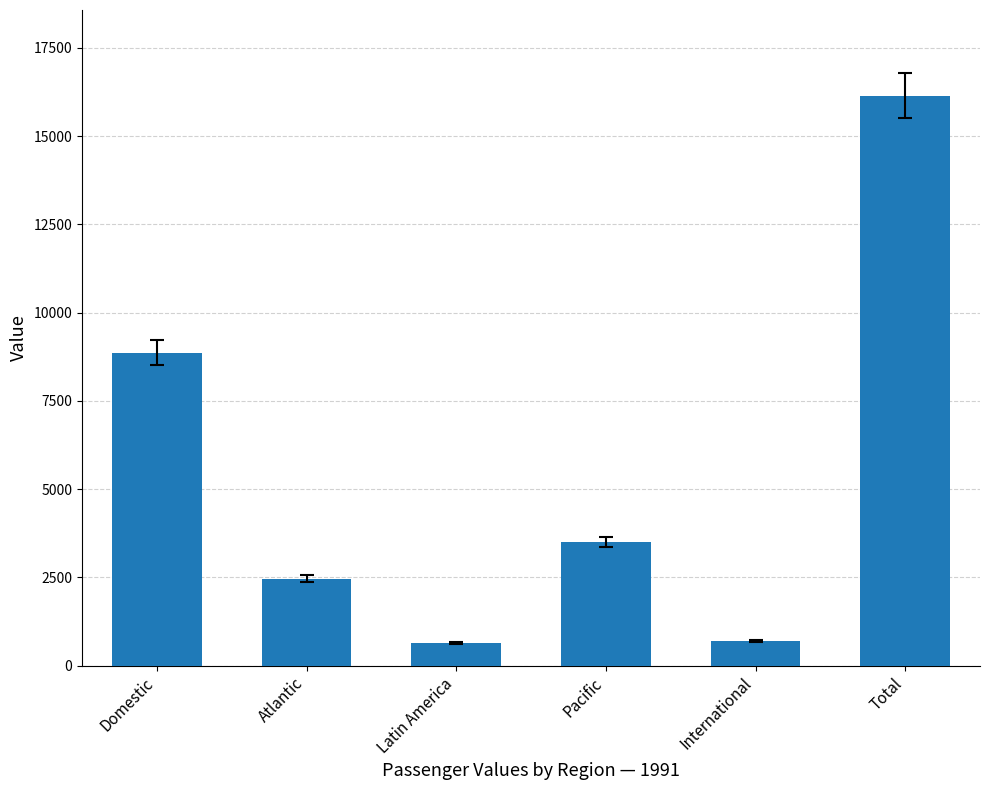

What is the change in value from Pacific to Total?

+12648.3